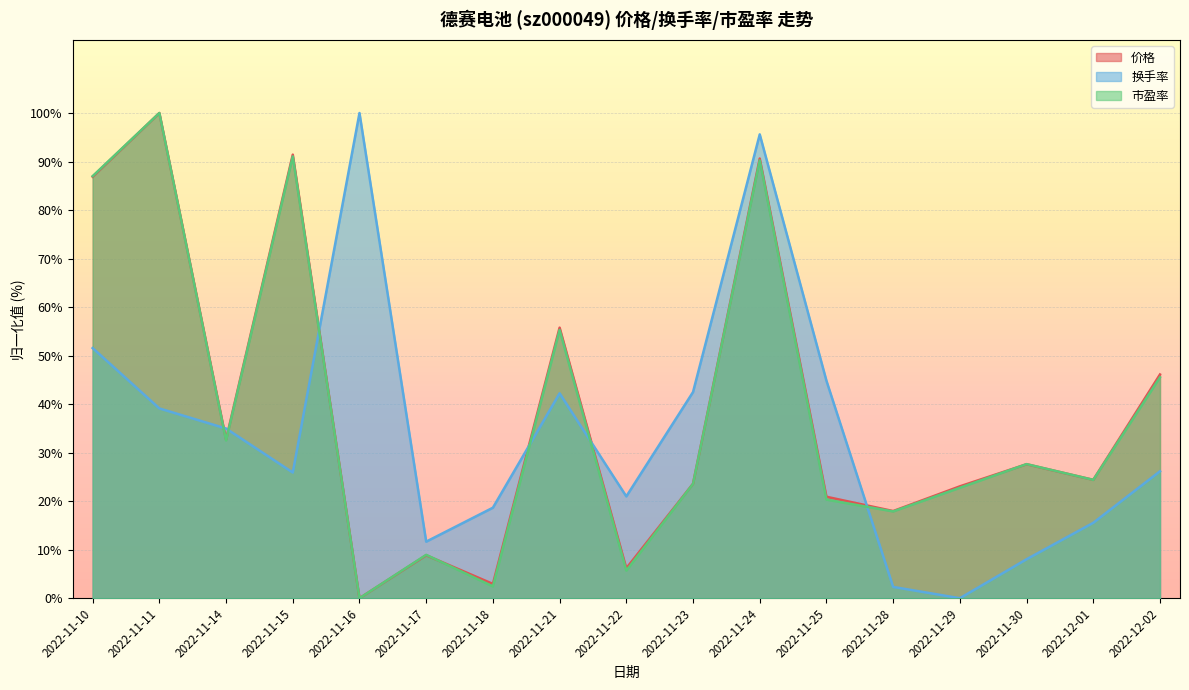

Is it true that 市盈率 equals 55.3 at 2022-11-21?

True